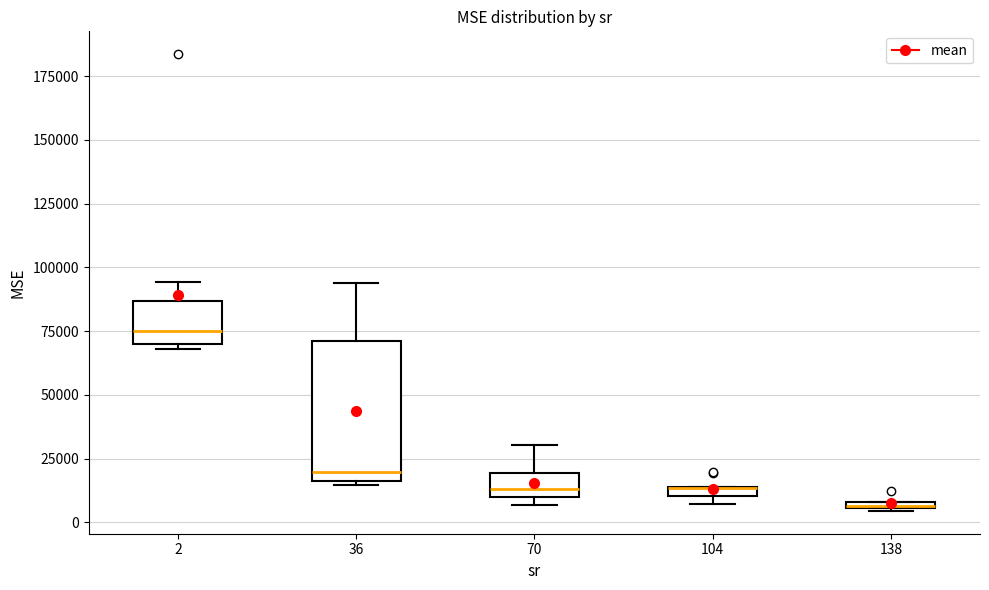

Comparing the boxes themselves (not the whiskers), which one is the tallest?

36